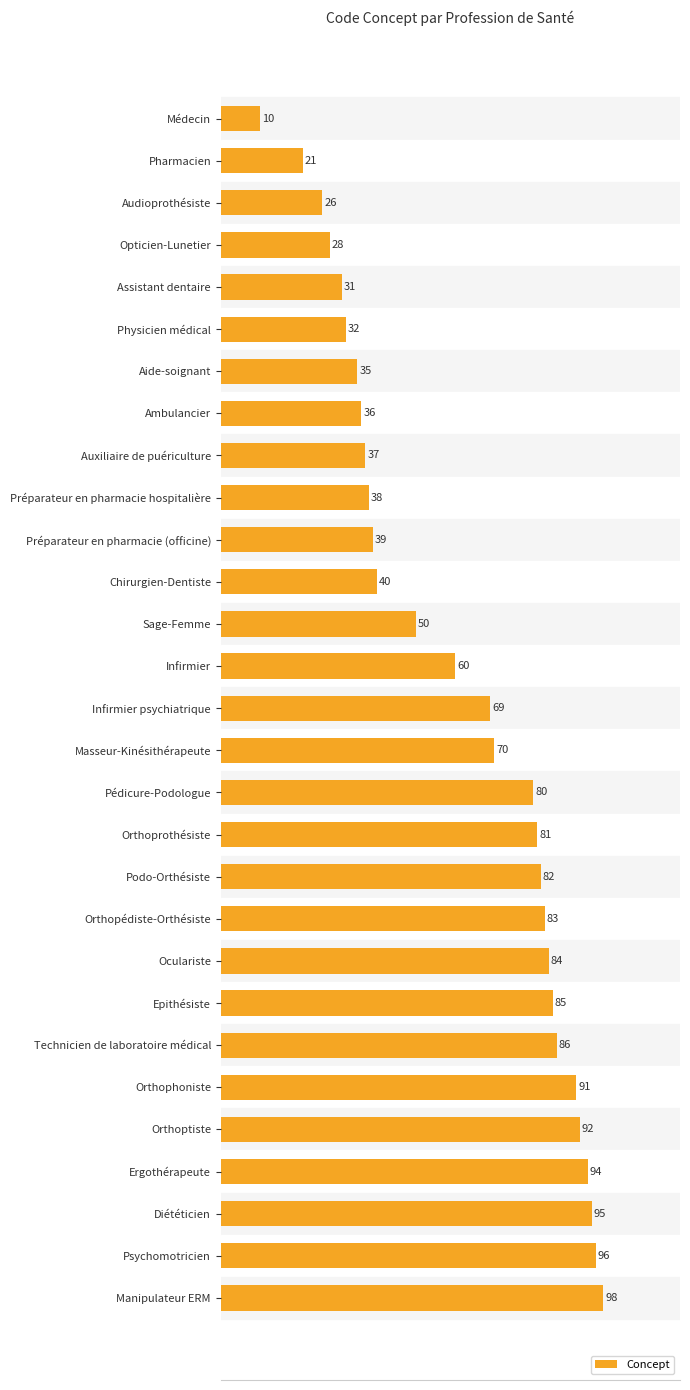

At which label is the value closest to 54?

Sage-Femme